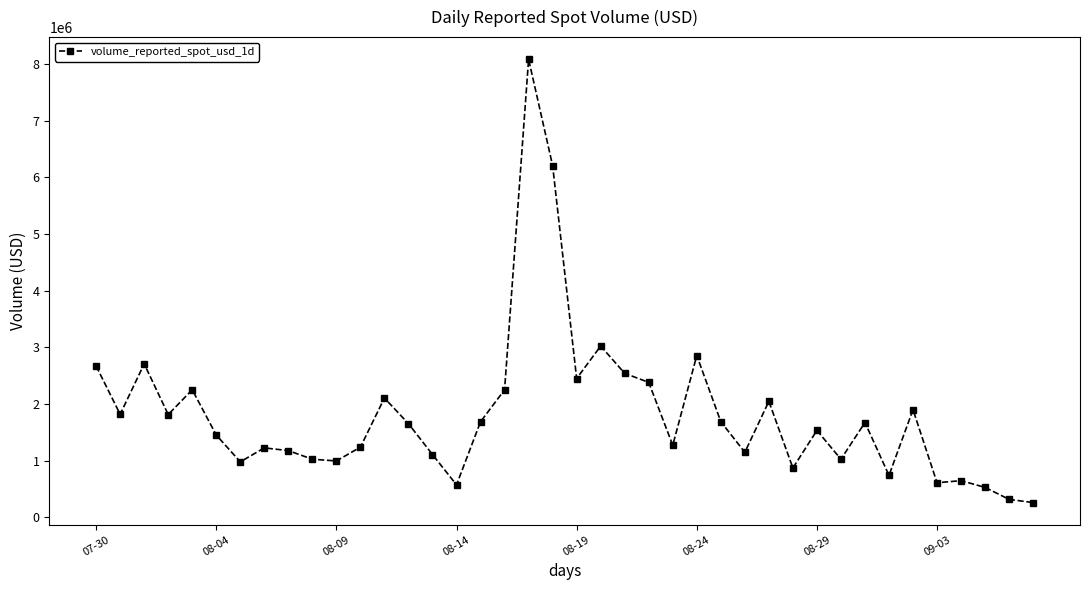

What is the value of the 31st point from the left?

1531373.0